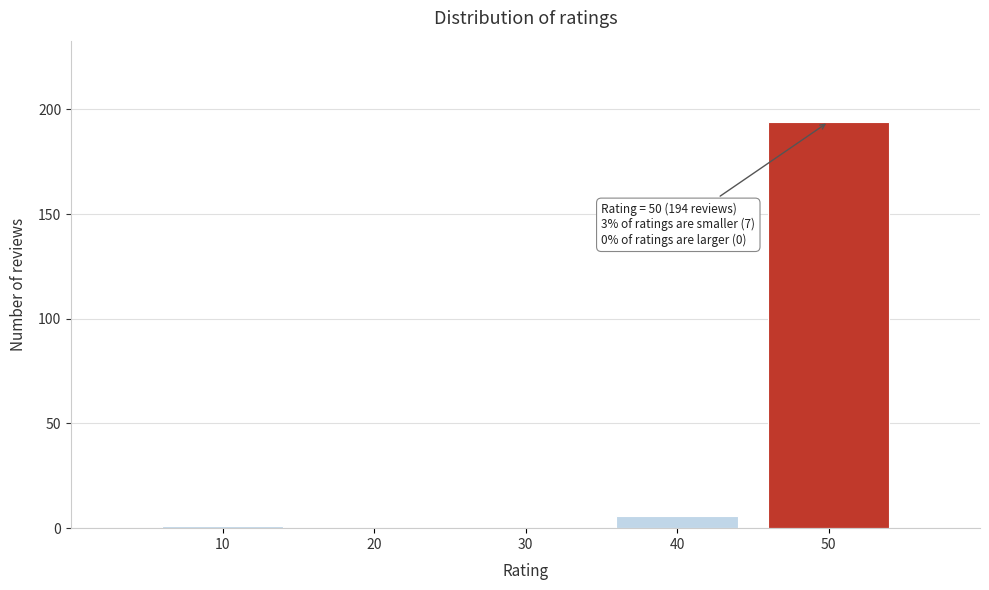

Reading left to right, extract all data points from this chart.

10=1	20=0	30=0	40=6	50=194